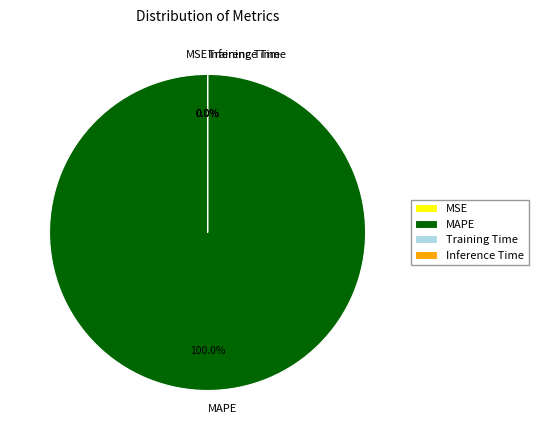

Rank the categories by value from lowest to highest.

Inference Time, Training Time, MSE, MAPE